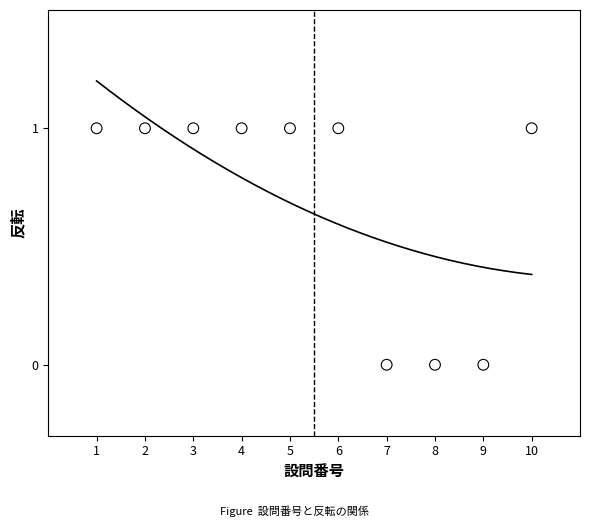

What is the range of X values (max minus min)?

9